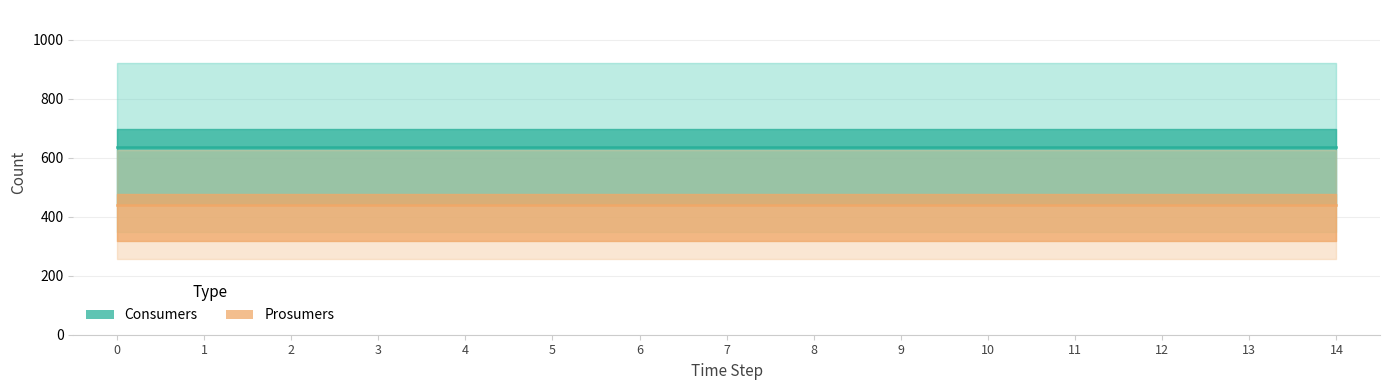

True or false: Prosumers (line) and Consumers (line) intersect in this chart.

False